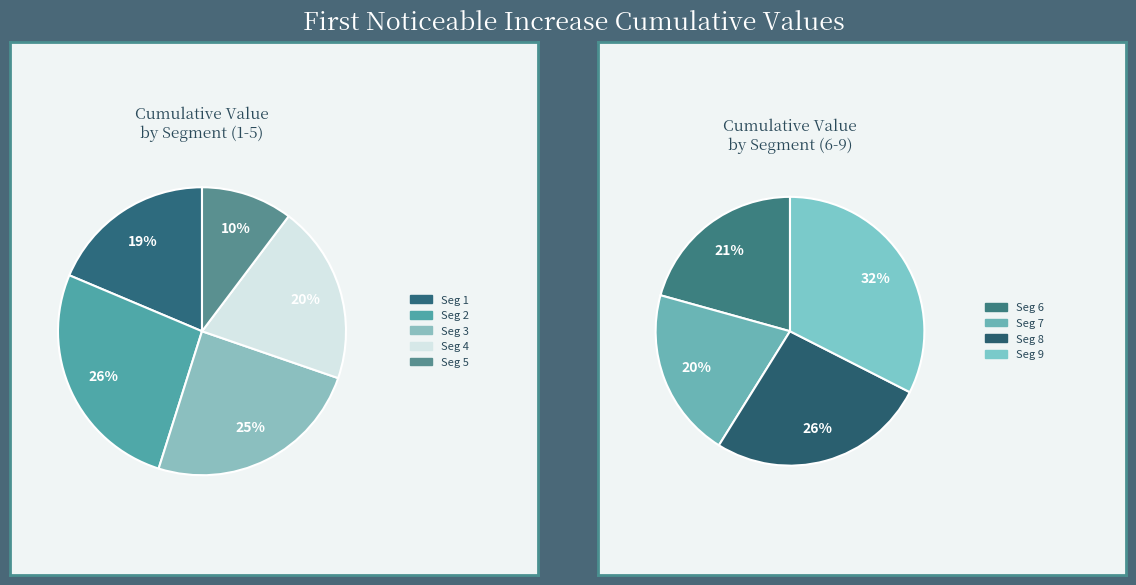

Does signal segment 6 account for over 50% of the chart?

No